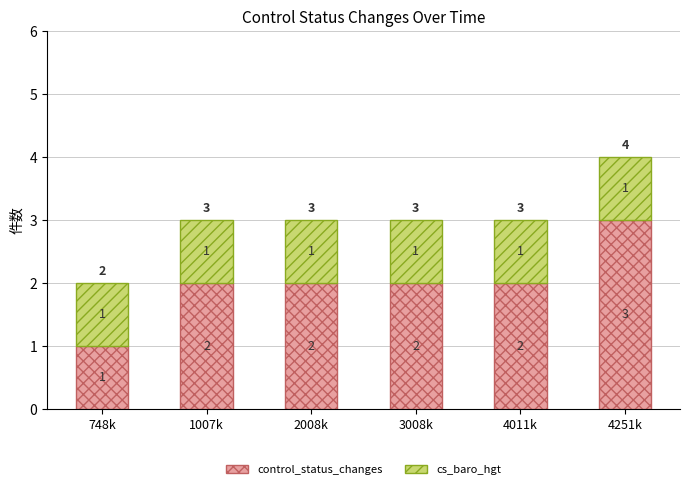

At which category is the sum across all series the highest?

4251k